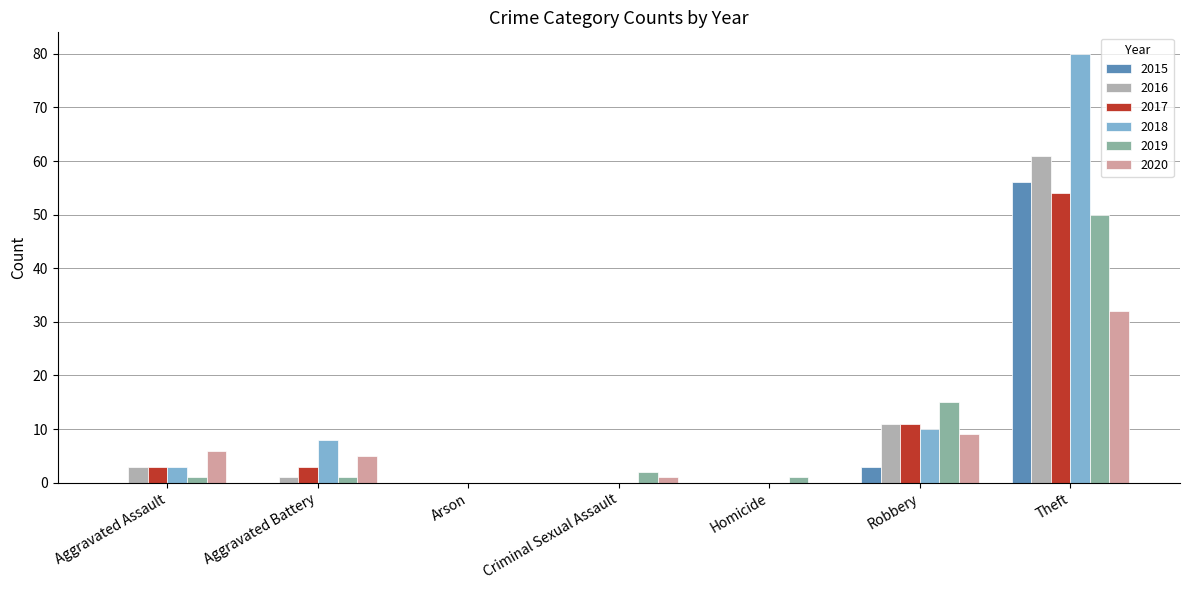

Where is 2019 nearest to the value 25?

Robbery